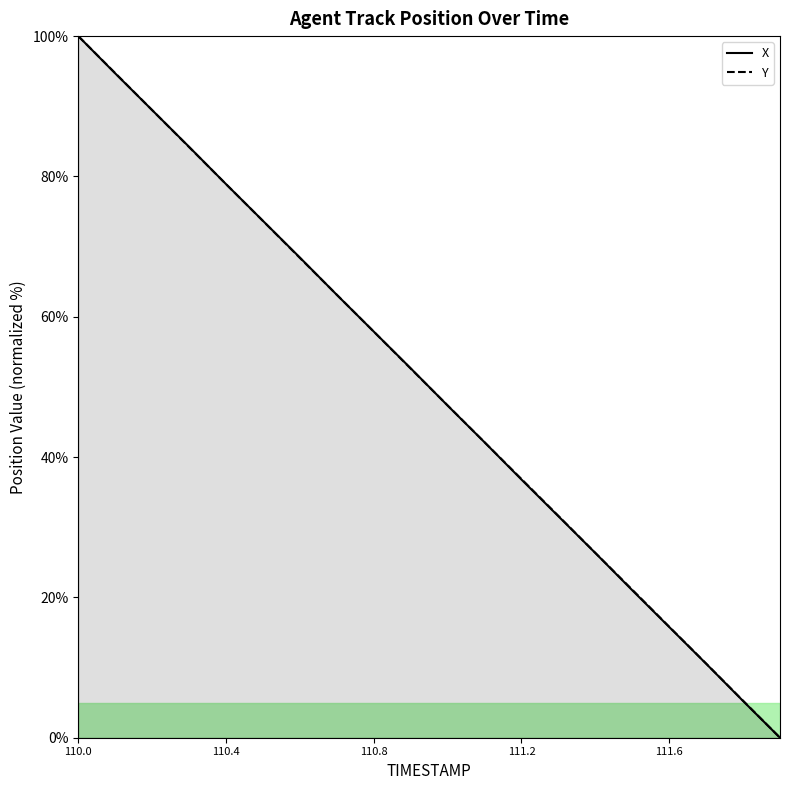

What is the difference between the second highest and second lowest values in the Y series?

89.5